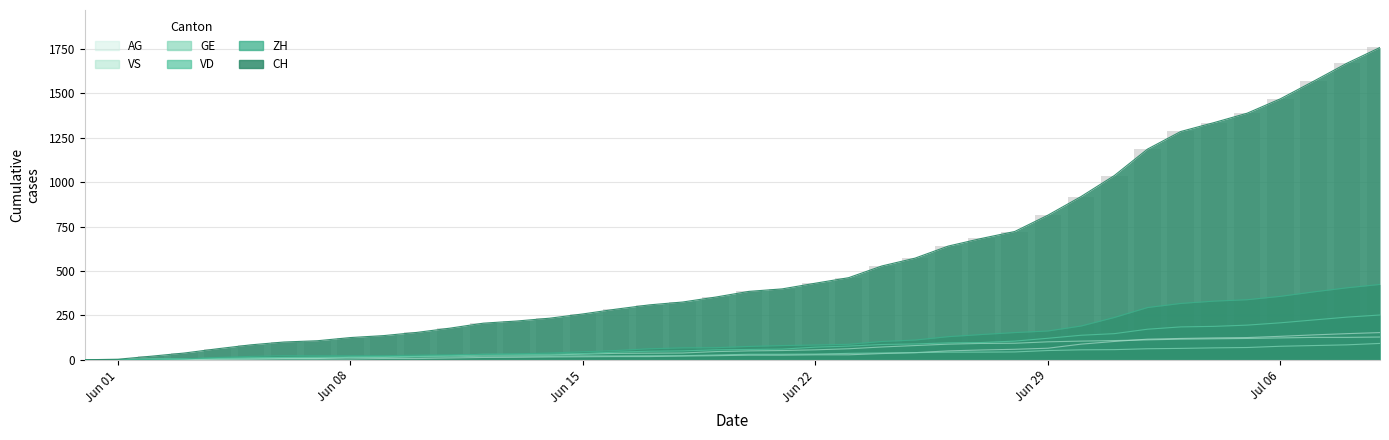

The VD series shows 35 at Jun 15. True or false?

True